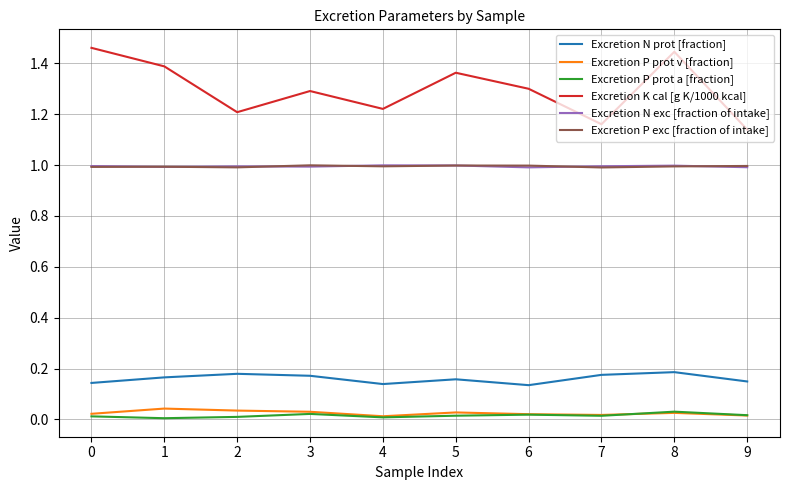

True or false: Excretion N exc [fraction of intake] has a value of 0.5 at 9.

False